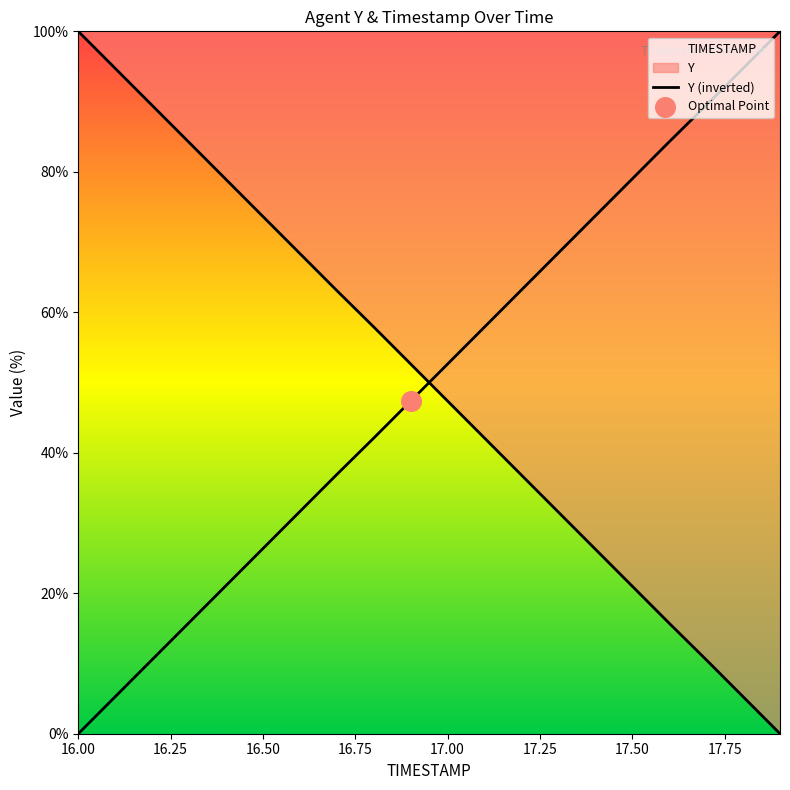

Is the value of TIMESTAMP at 17.9 greater than the value of Y at 17.6?

Yes